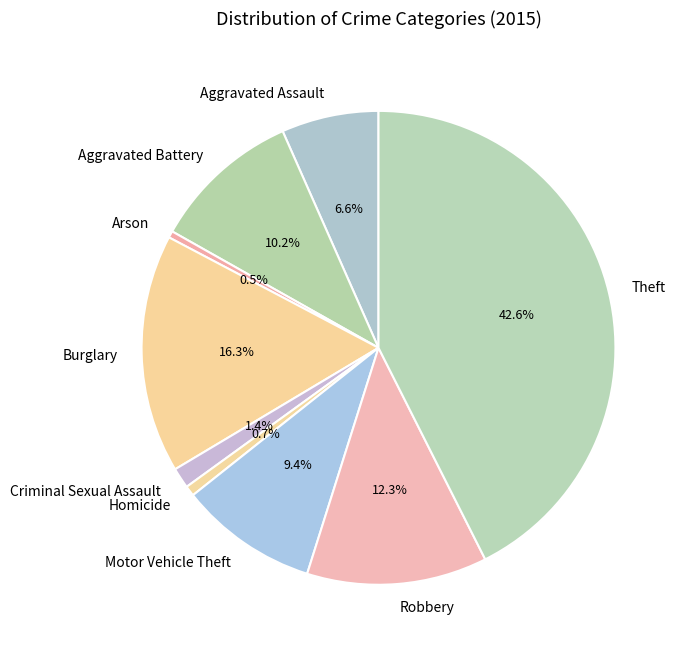

To the nearest percent, what percentage of the pie is Motor Vehicle Theft?

9%